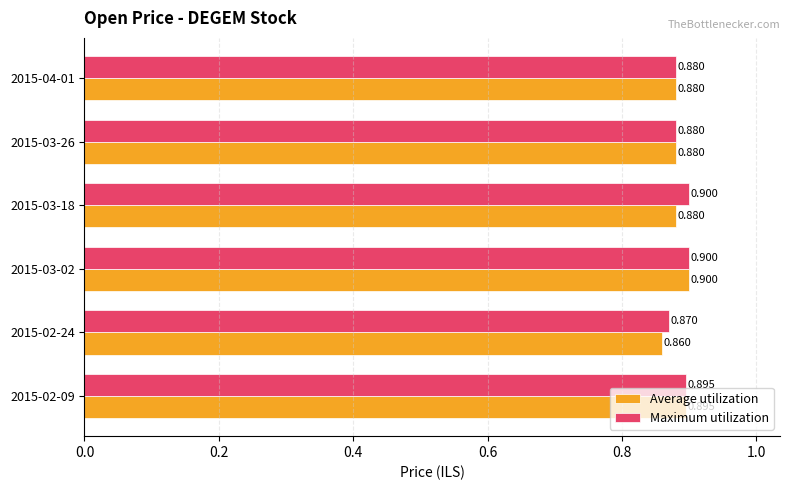

At how many categories does at least one series exceed 0?

6